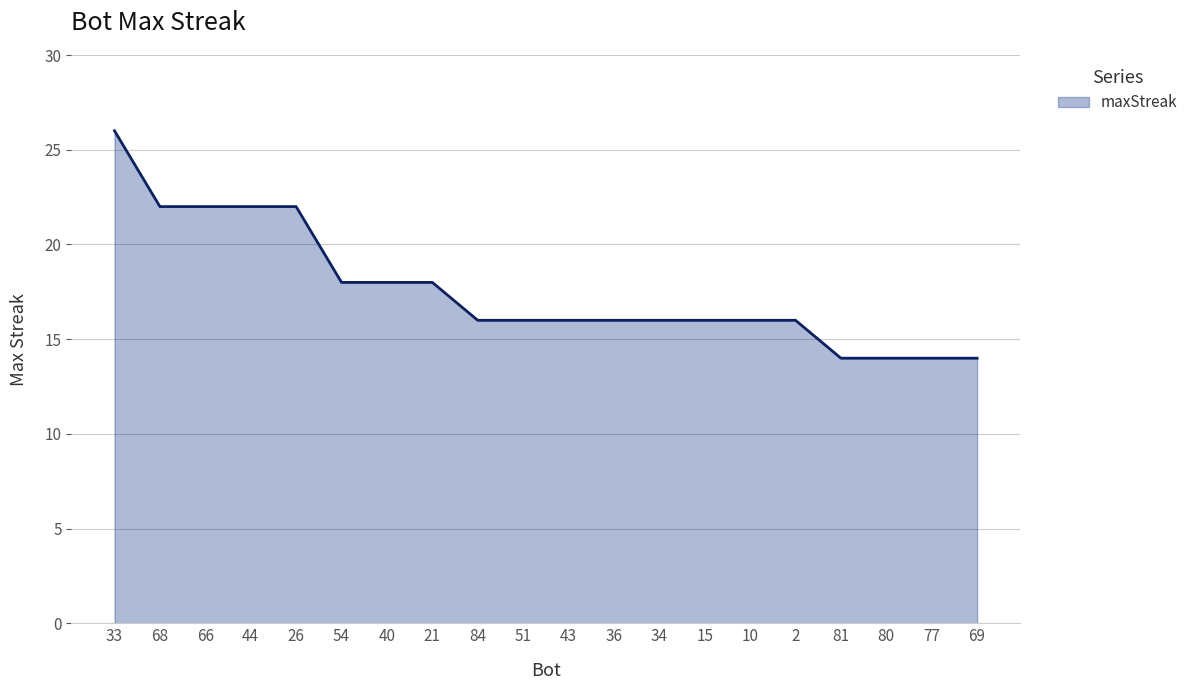

What value does the data have at 69, to the nearest 10?

10